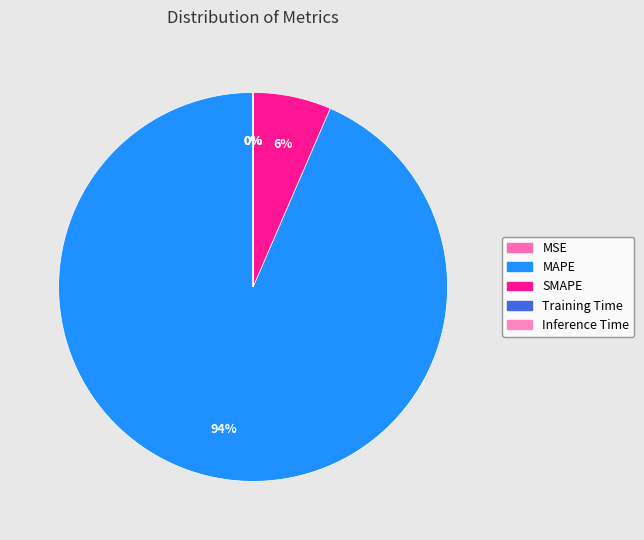

Rank the categories by value from lowest to highest.

Inference Time, Training Time, MSE, SMAPE, MAPE